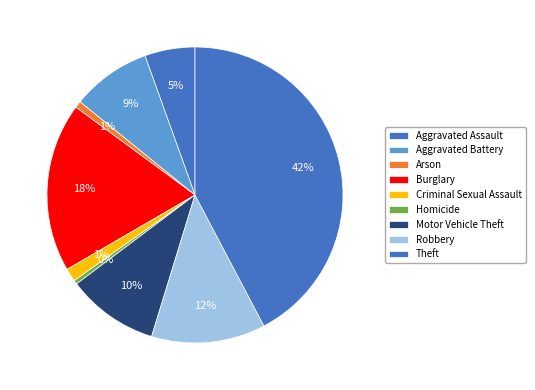

Is it true that Aggravated Assault is 5% of the pie?

True